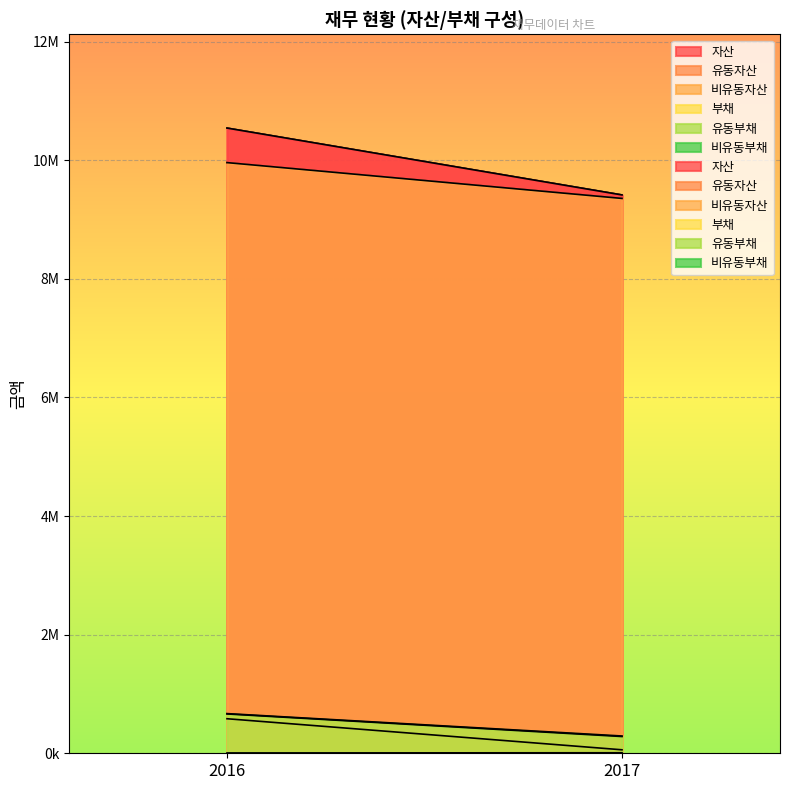

Read the 비유동부채 value at 2017.

8681